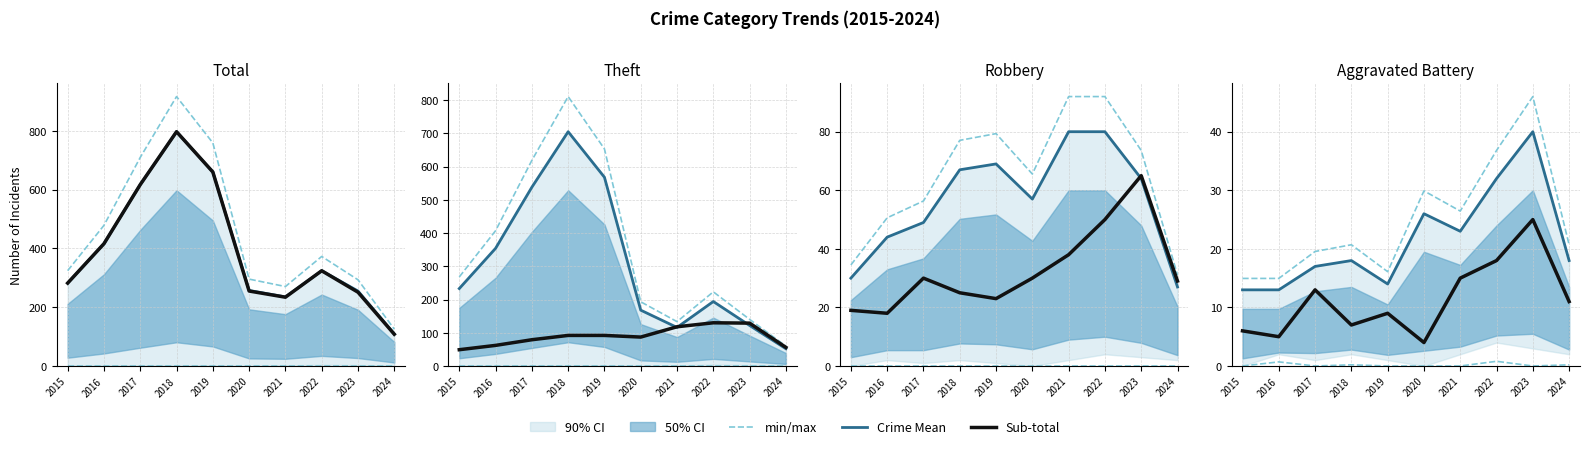

True or false: Crime Mean and Sub-total intersect in this chart.

False